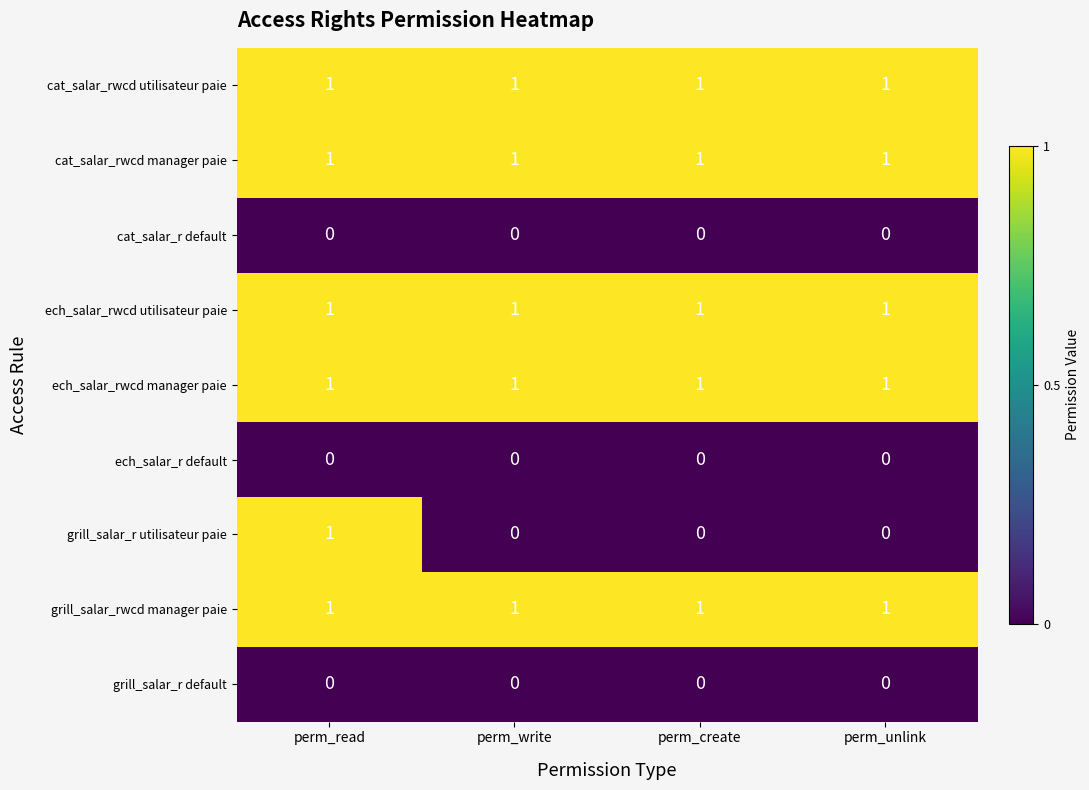

Which series has the largest range (max minus min)?

grill_salar_r utilisateur paie